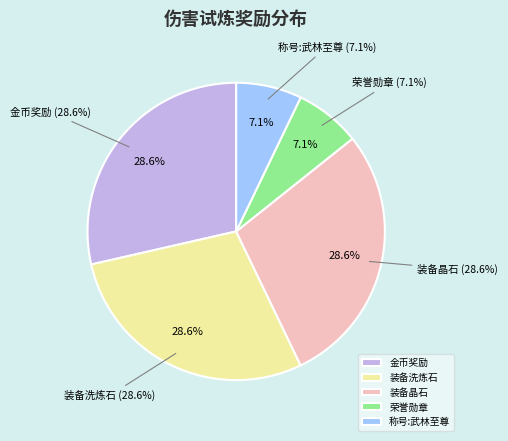

Does any single category account for the majority?

Yes